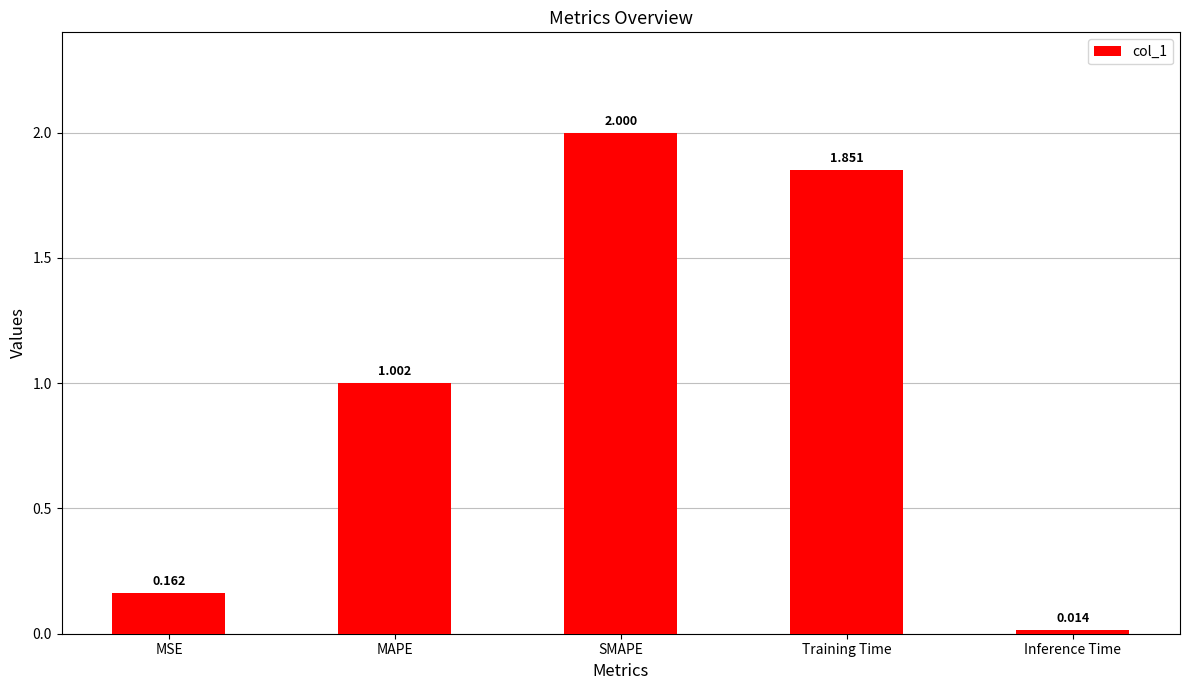

At which label is the value closest to 1?

MAPE